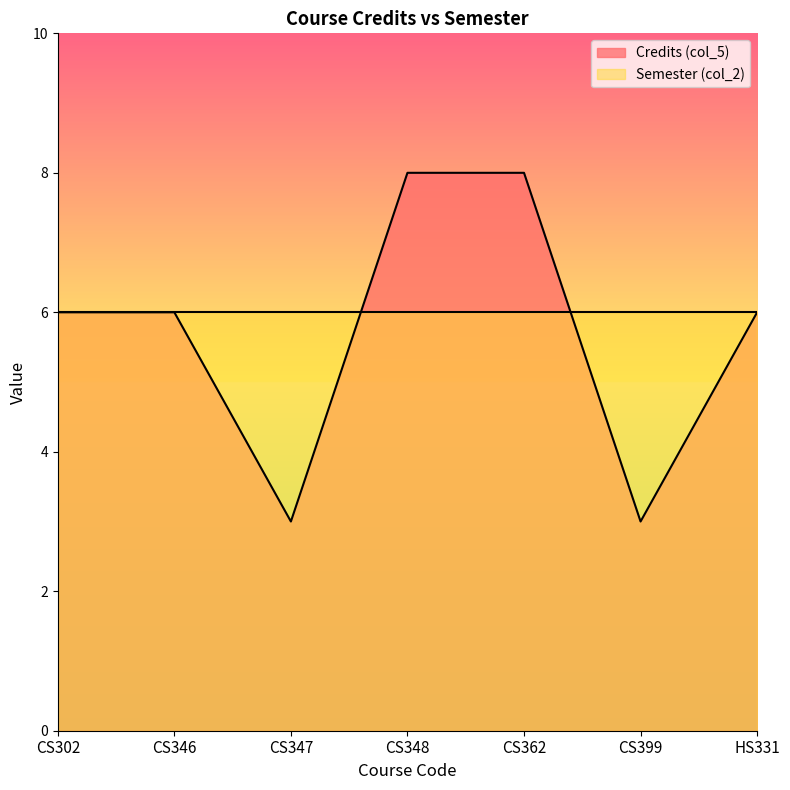

Does the chart have visible grid lines?

No